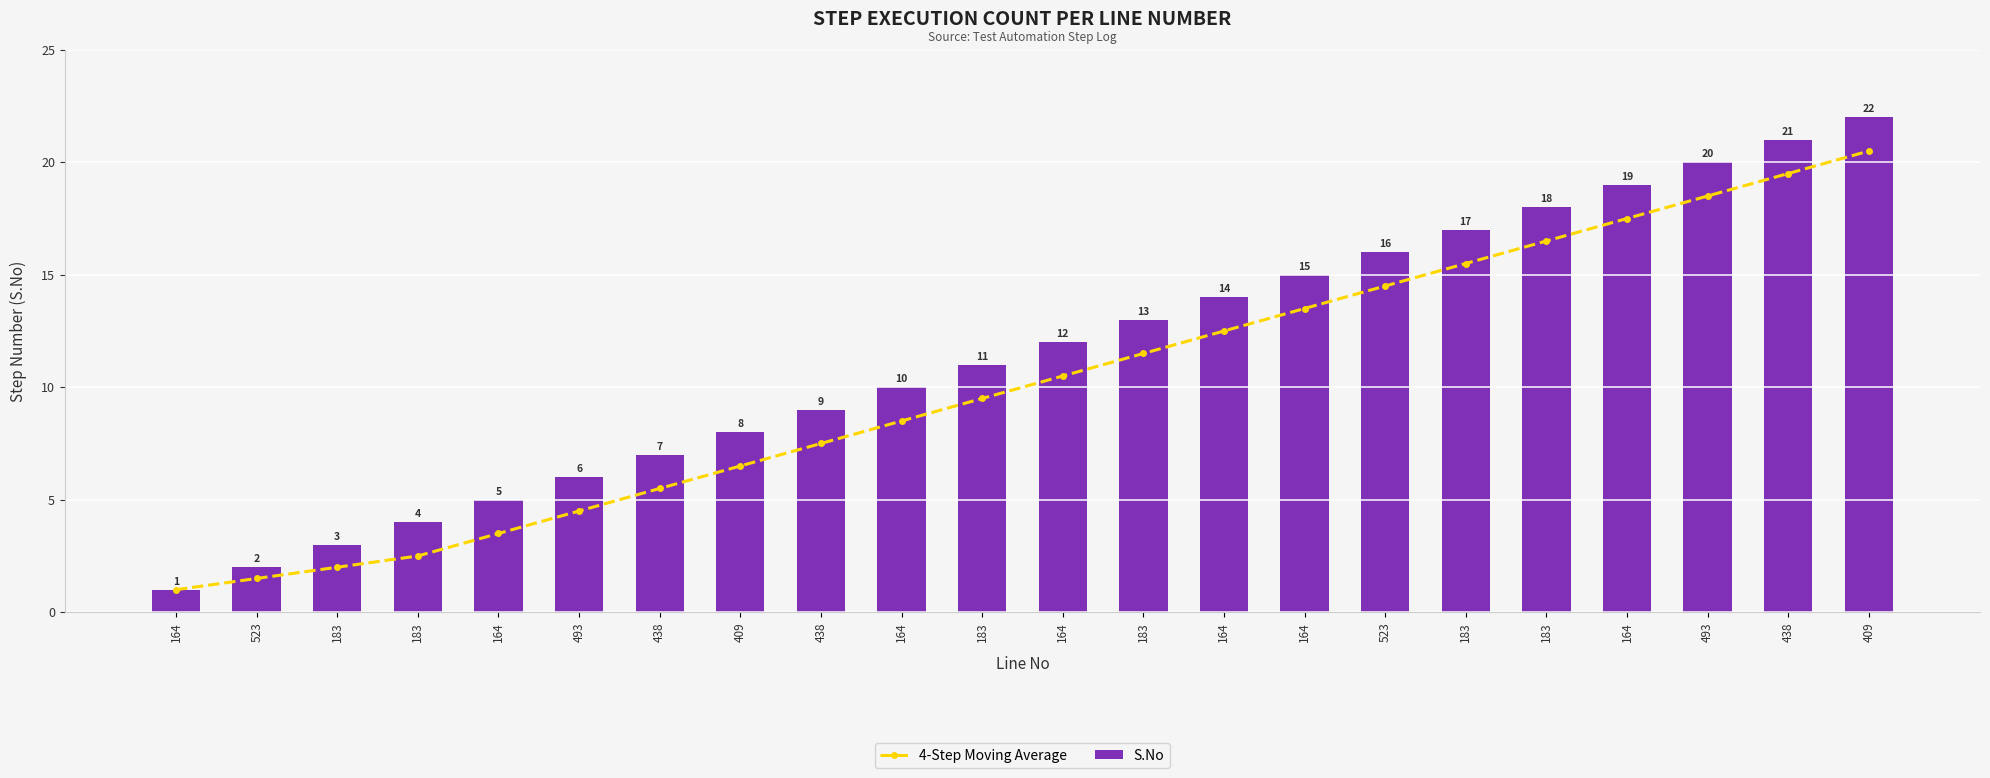

What is the difference between the maximum and second lowest values in the S.No series?

20